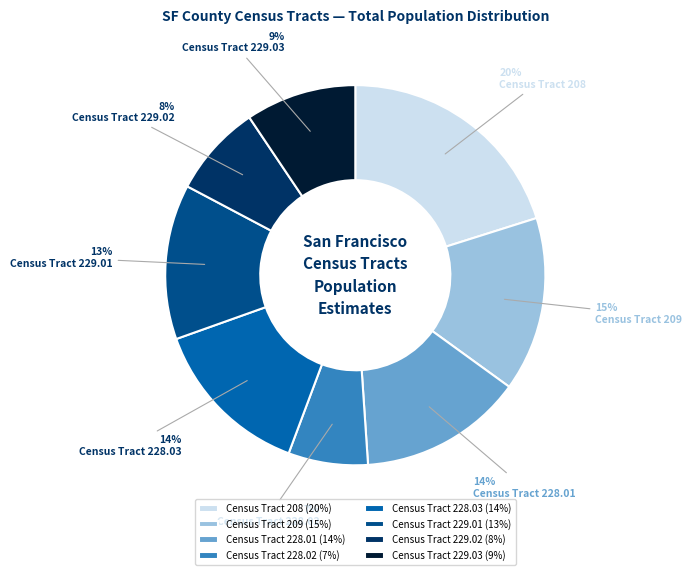

The Census Tract 228.03 slice represents 20% of the pie. True or false?

False